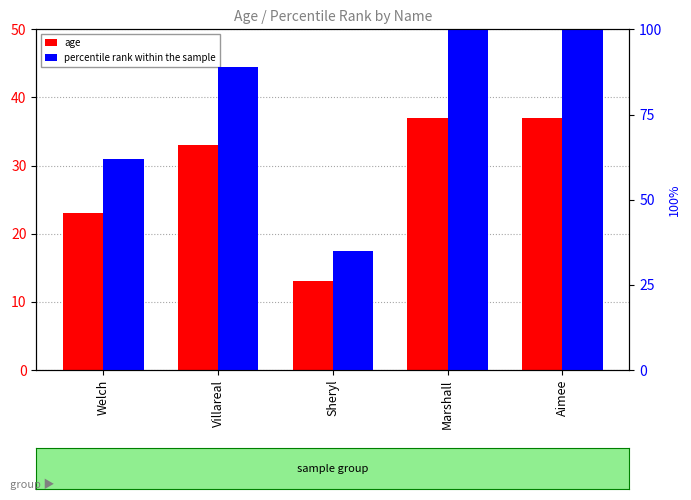

What is the value of the age bar at the 2nd from the left?

33